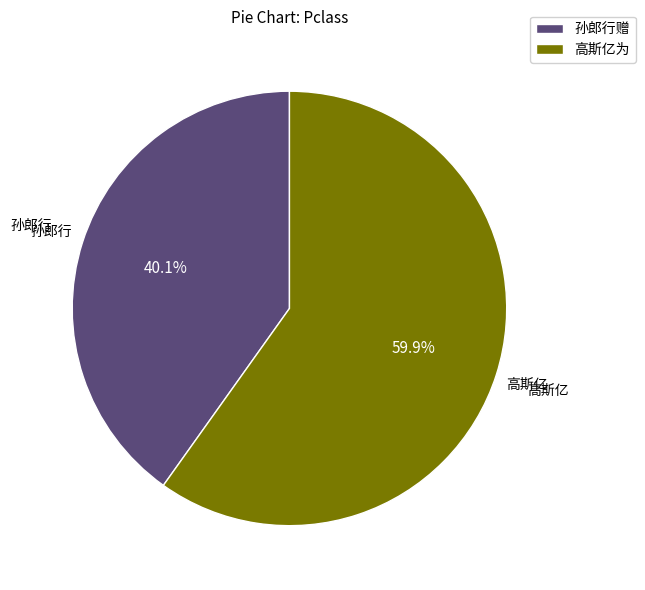

Which category has the biggest portion of the pie?

高斯亿为